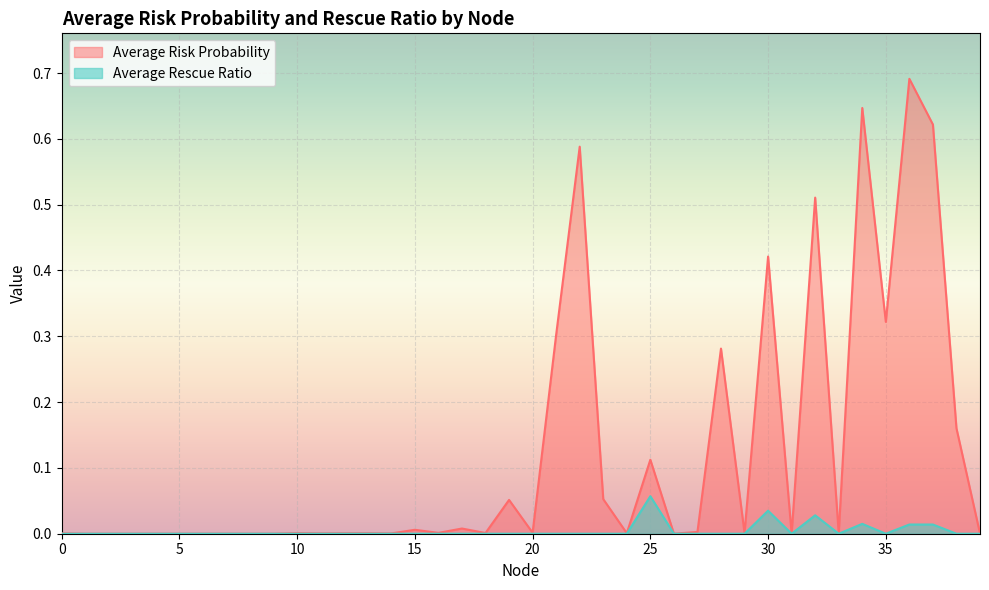

True or false: Average Rescue Ratio and Average Risk Probability intersect in this chart.

False